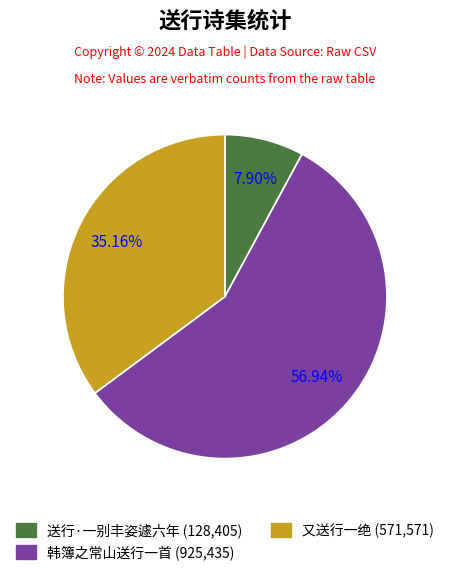

Count the number of slices in the pie.

3